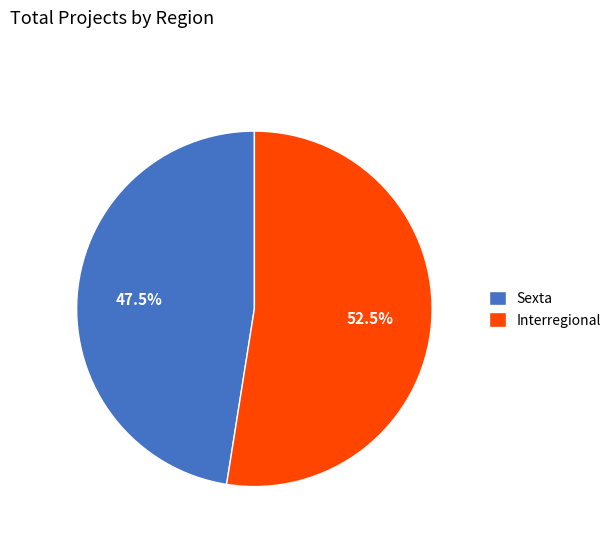

Count the number of slices in the pie.

2